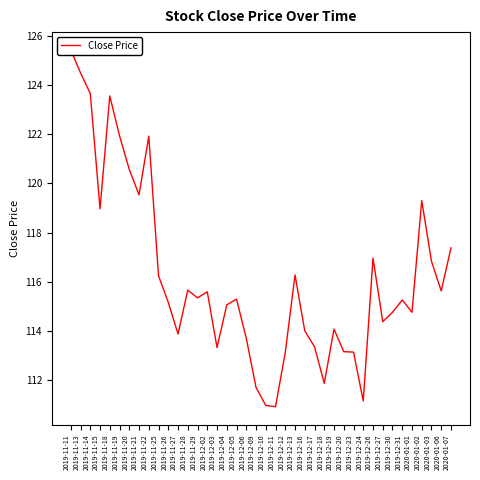

What is the greatest value displayed?

125.4